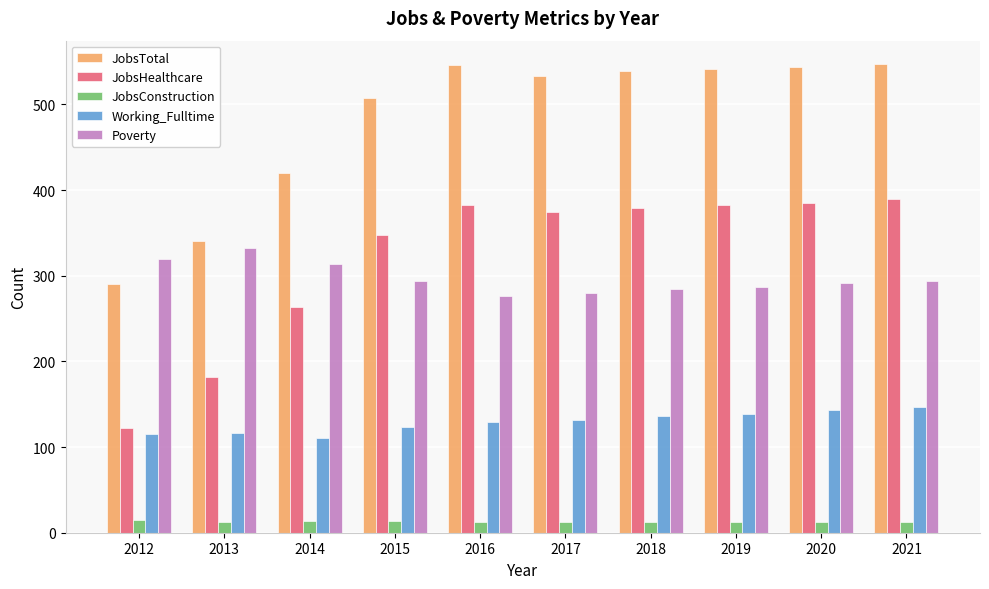

How many bars are there in each group?

5